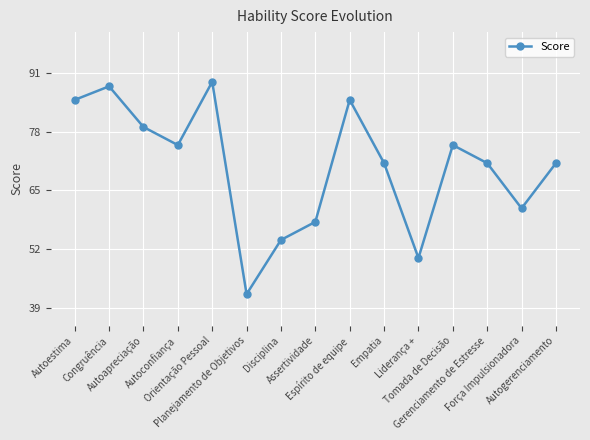

Does the chart have visible grid lines?

Yes